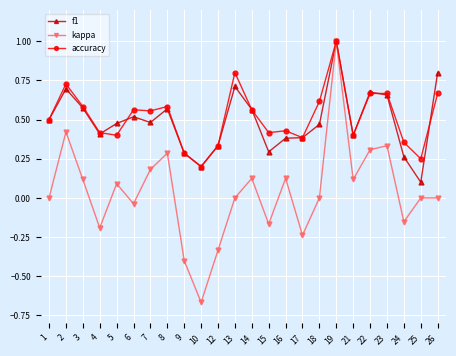

At which category is the sum across all series the highest?

19